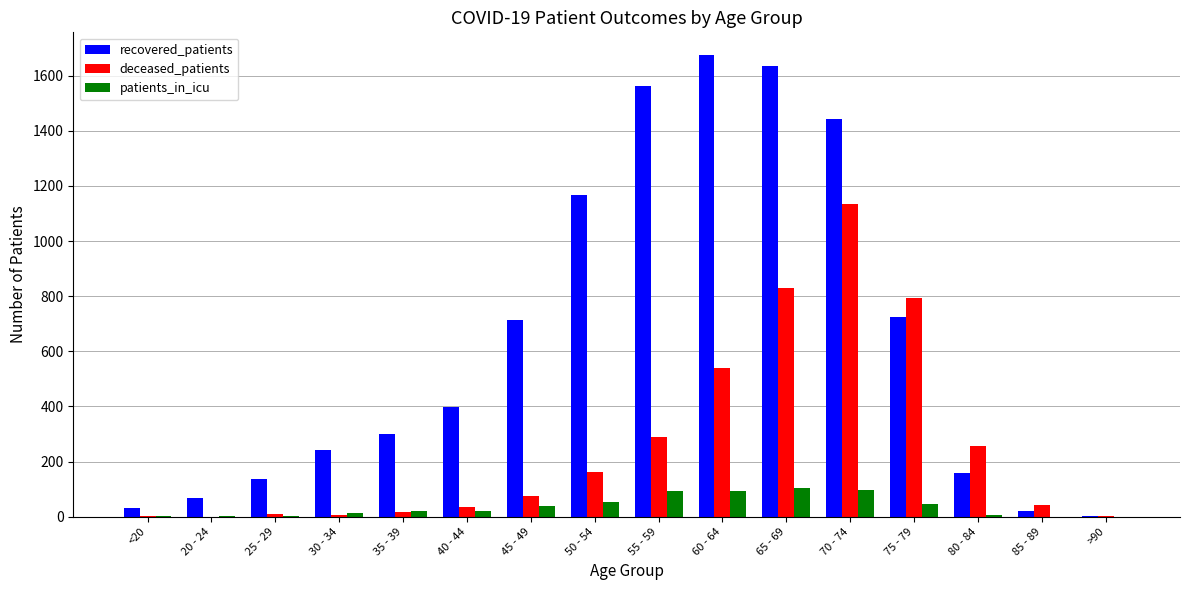

What is the sum of all patients_in_icu values?

595